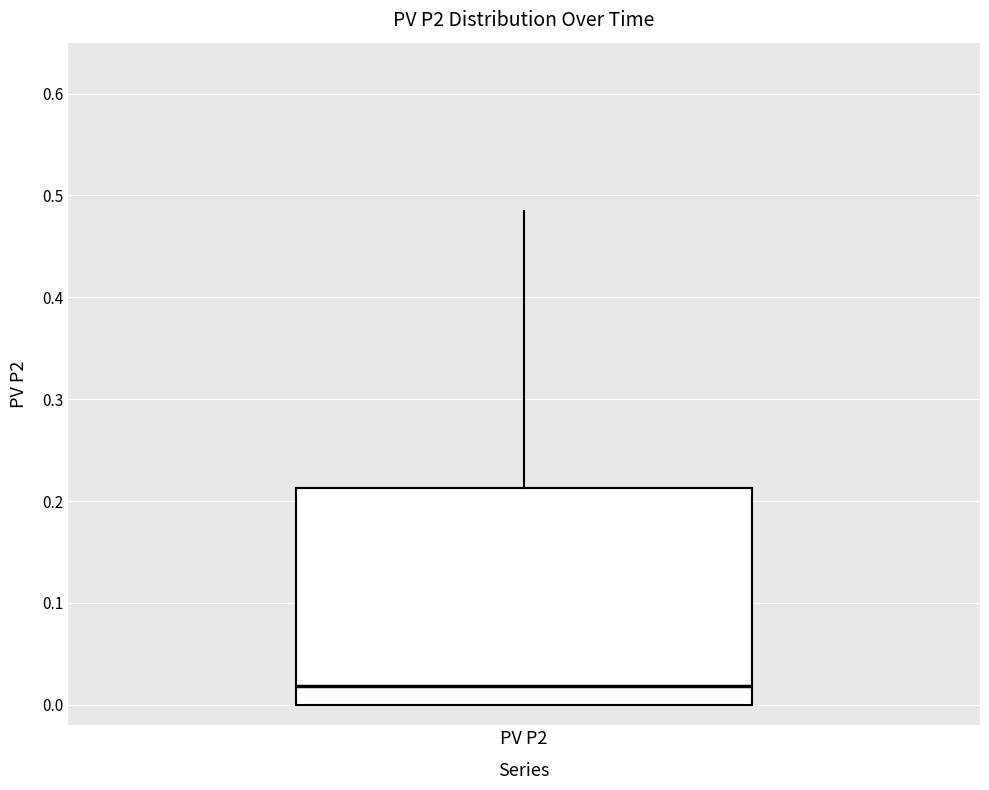

Read this box plot against the y-axis: the position of the median line, the range covered by the box, and the ends of both whiskers. The values are not printed on the chart, so give them approximately, as read against the axis.

median 0.02, box 0.00 to 0.21, whiskers 0.00 to 0.49